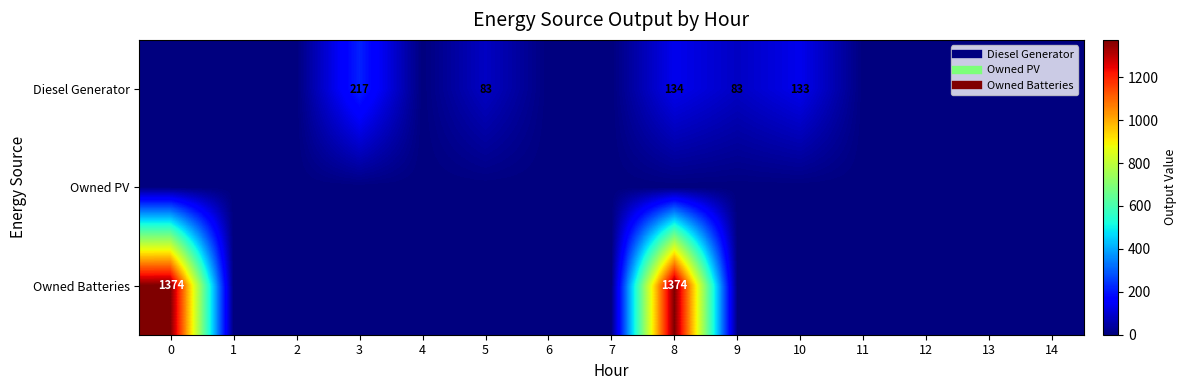

Rank the series at 3 from highest to lowest value.

Diesel Generator, Owned PV, Owned Batteries